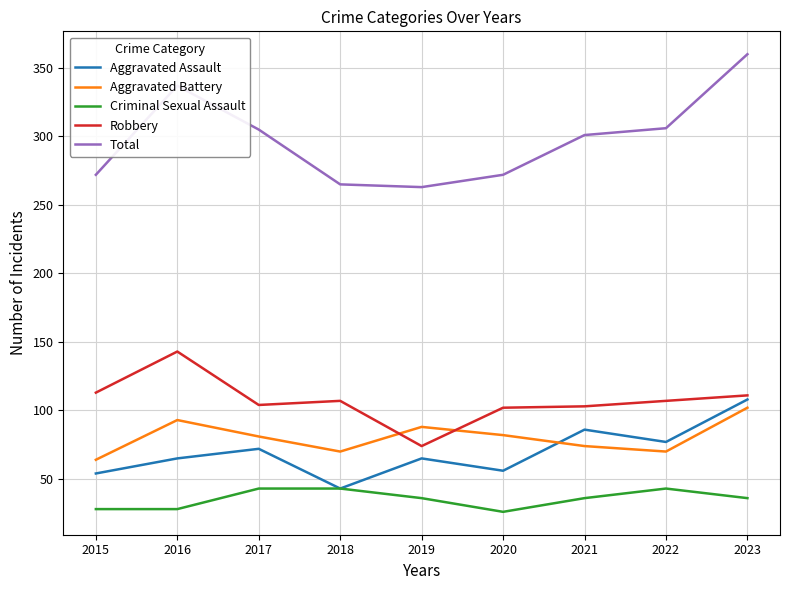

What is the average value of the Aggravated Assault series?

70